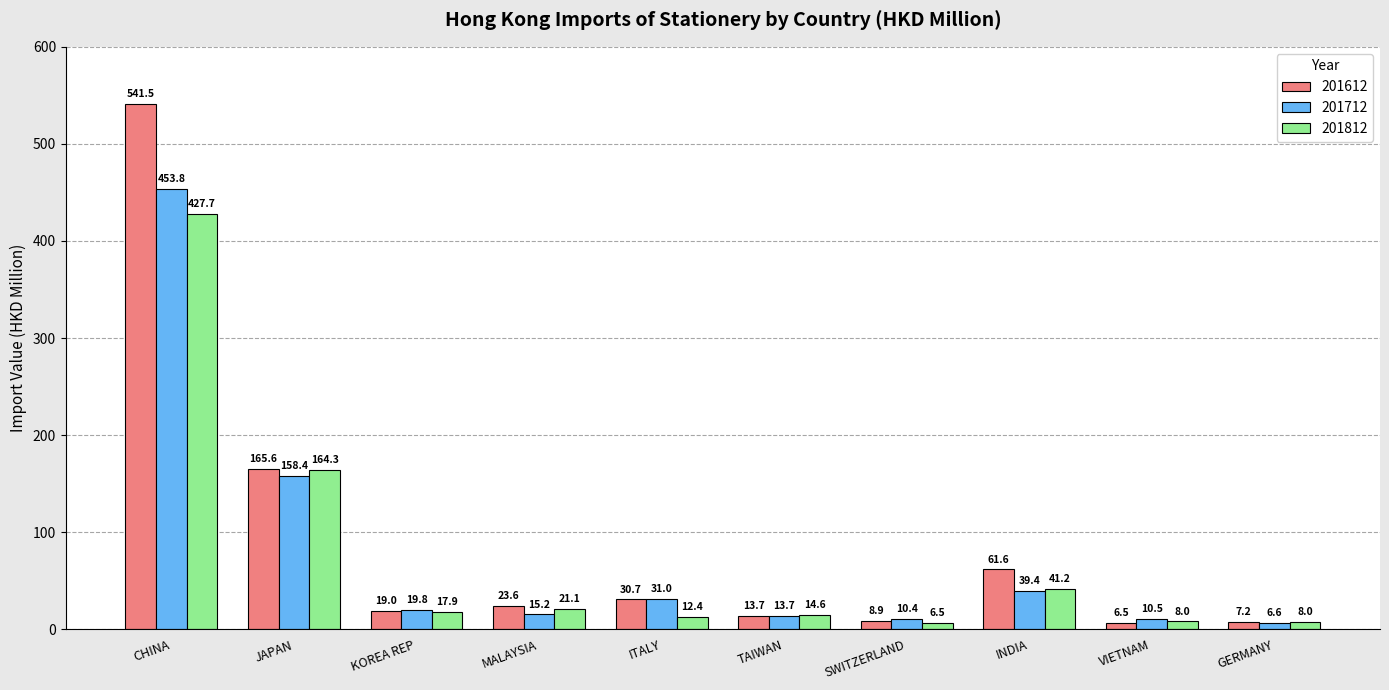

True or false: 201712 has a value of 158.4 at JAPAN.

True